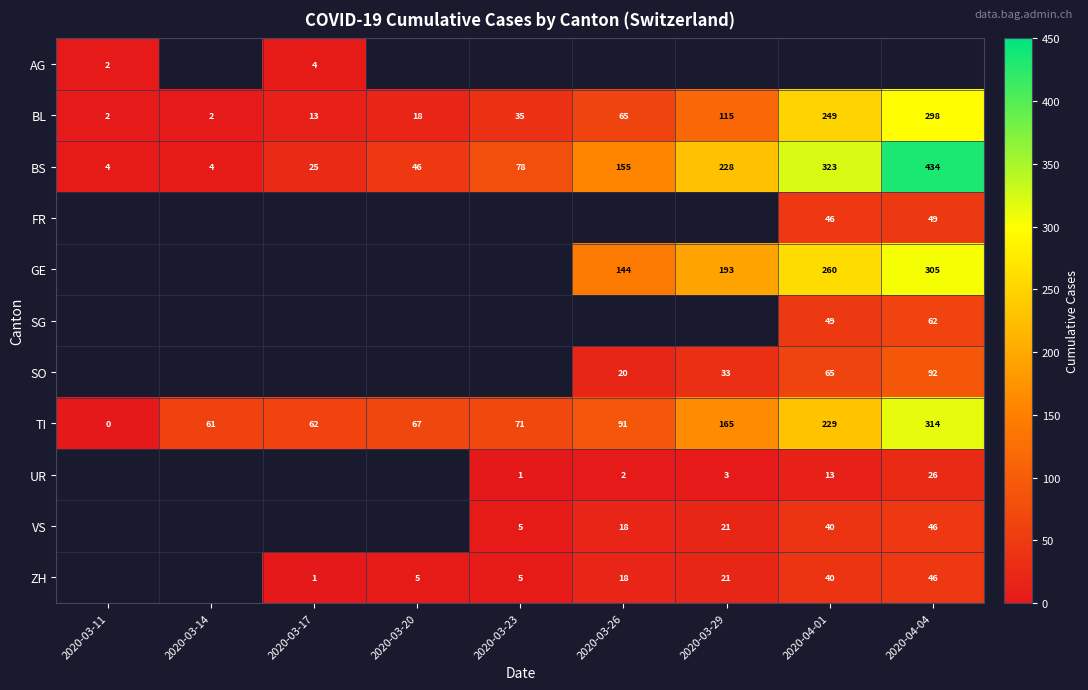

Where is TI nearest to the value 157?

2020-03-29